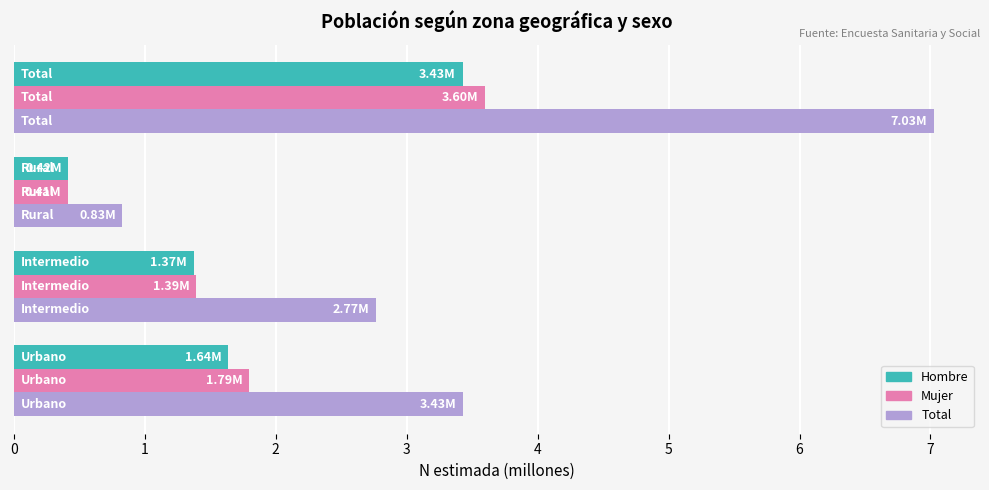

Which series has the widest spread of values?

Total